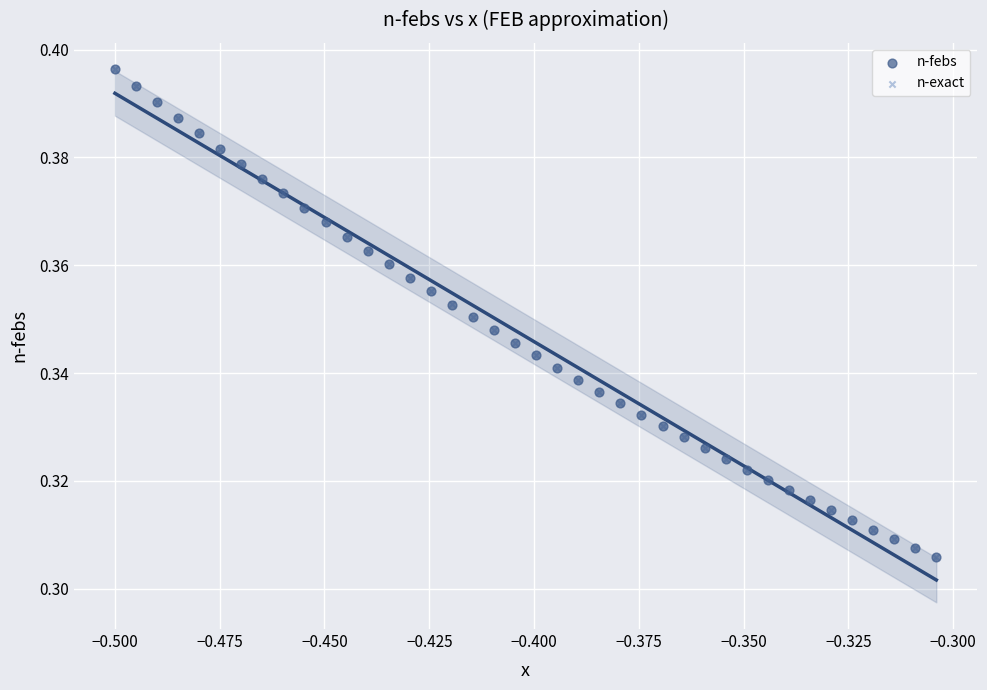

What are all the series names shown in the legend?

n-febs, n-exact